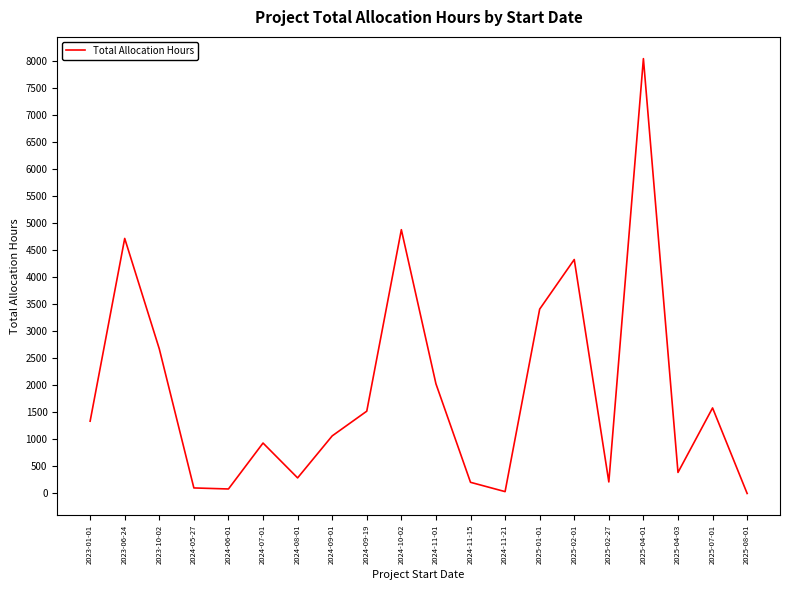

The value at 2025-07-01 is 2389.6. True or false?

False